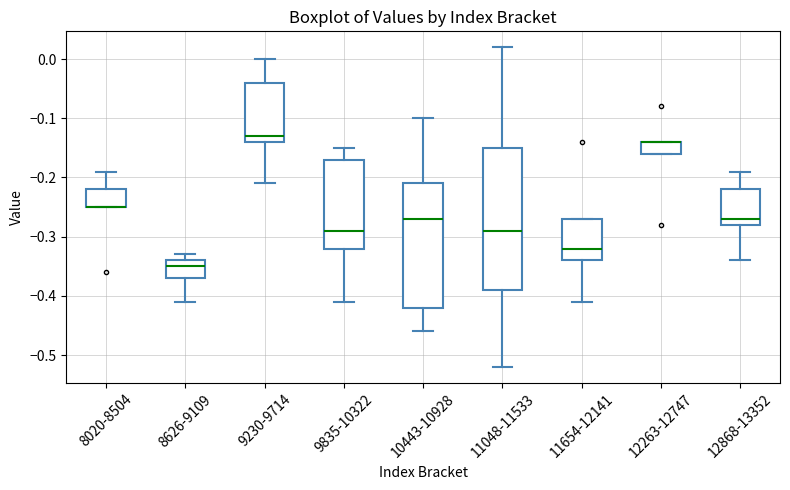

Reading left to right, transcribe this box plot: for each box, give where its median line is, the range the box spans, and where its two whiskers end, as read against the y-axis. The values are not printed on the chart, so give them approximately, as read against the axis.

8020-8504: median -0.25 (drawn on the box's lower edge), box -0.25 to -0.22, whiskers -0.25 to -0.19
8626-9109: median -0.35, box -0.37 to -0.34, whiskers -0.41 to -0.33
9230-9714: median -0.13, box -0.14 to -0.04, whiskers -0.21 to 0.00
9835-10322: median -0.29, box -0.32 to -0.17, whiskers -0.41 to -0.15
10443-10928: median -0.27, box -0.42 to -0.21, whiskers -0.46 to -0.10
11048-11533: median -0.29, box -0.39 to -0.15, whiskers -0.52 to 0.02
11654-12141: median -0.32, box -0.34 to -0.27, whiskers -0.41 to -0.27
12263-12747: median -0.14 (drawn on the box's upper edge), box -0.16 to -0.14, whiskers -0.16 to -0.14
12868-13352: median -0.27, box -0.28 to -0.22, whiskers -0.34 to -0.19